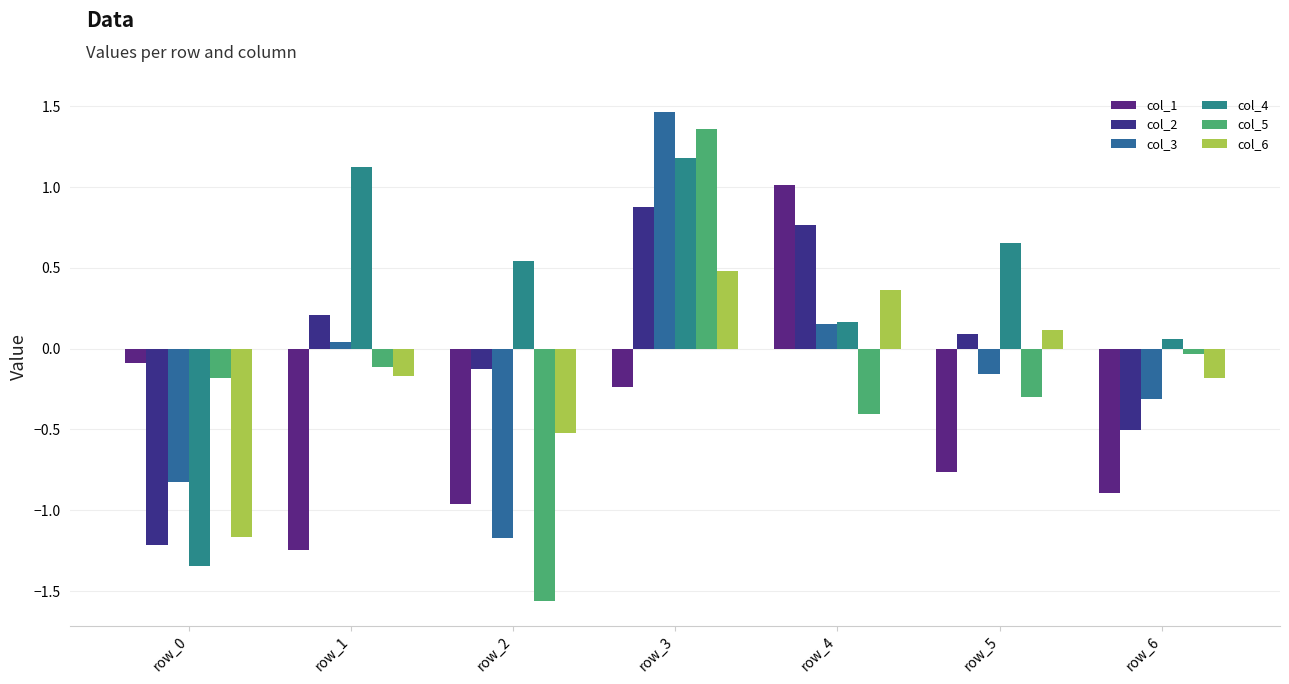

What are all the series names shown in the legend?

col_1, col_2, col_3, col_4, col_5, col_6